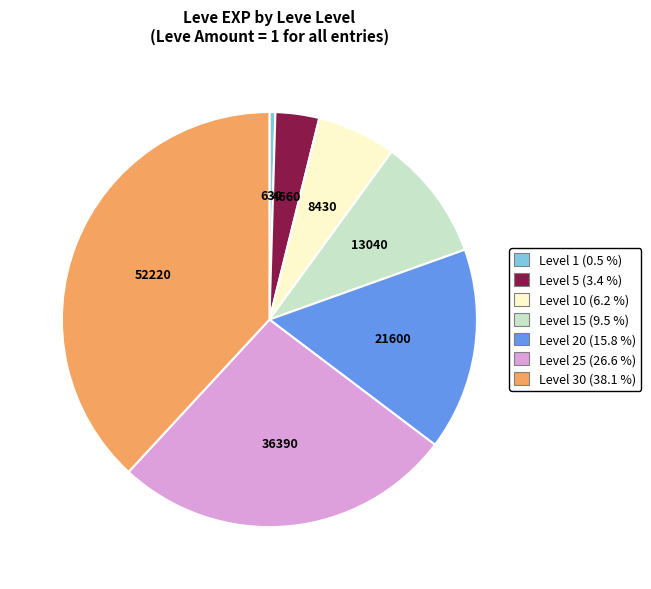

Is there any slice that represents more than half of the pie?

No